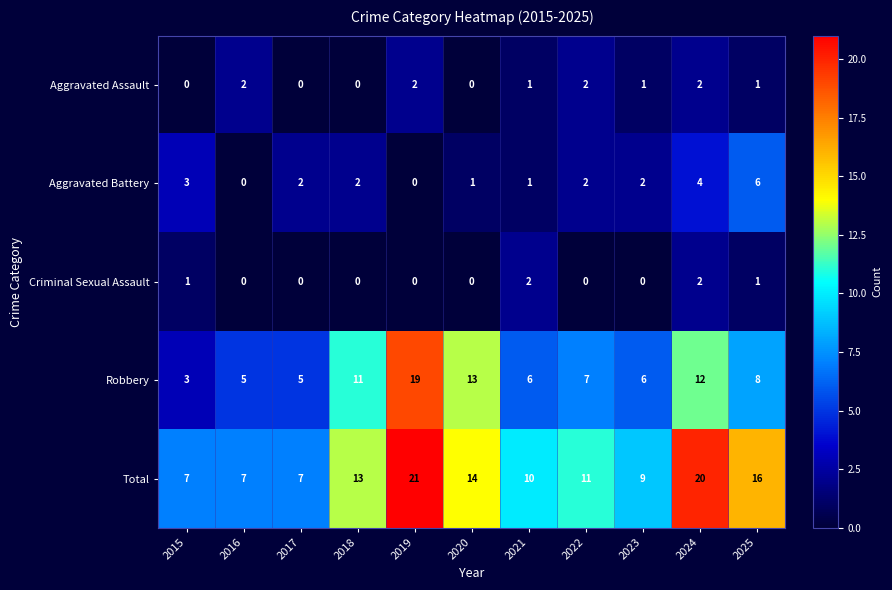

What is the difference between the maximum and minimum values in the Aggravated Battery series?

6